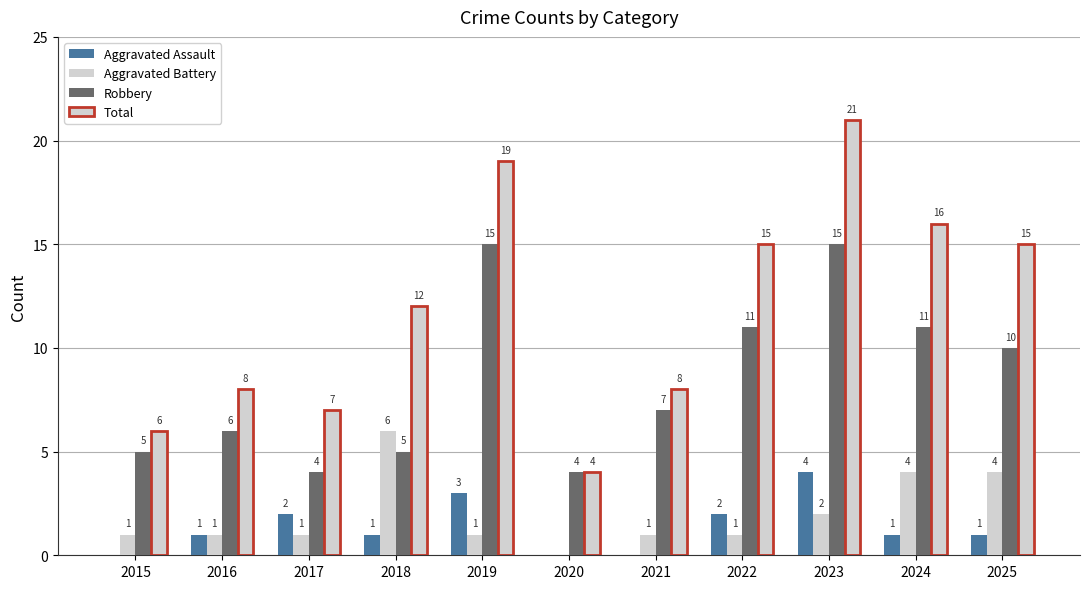

Reading left to right, list all the values displayed in this chart.

Aggravated Assault: 2015=0	2016=1	2017=2	2018=1	2019=3	2020=0	2021=0	2022=2	2023=4	2024=1	2025=1
Aggravated Battery: 2015=1	2016=1	2017=1	2018=6	2019=1	2020=0	2021=1	2022=1	2023=2	2024=4	2025=4
Robbery: 2015=5	2016=6	2017=4	2018=5	2019=15	2020=4	2021=7	2022=11	2023=15	2024=11	2025=10
Total: 2015=6	2016=8	2017=7	2018=12	2019=19	2020=4	2021=8	2022=15	2023=21	2024=16	2025=15